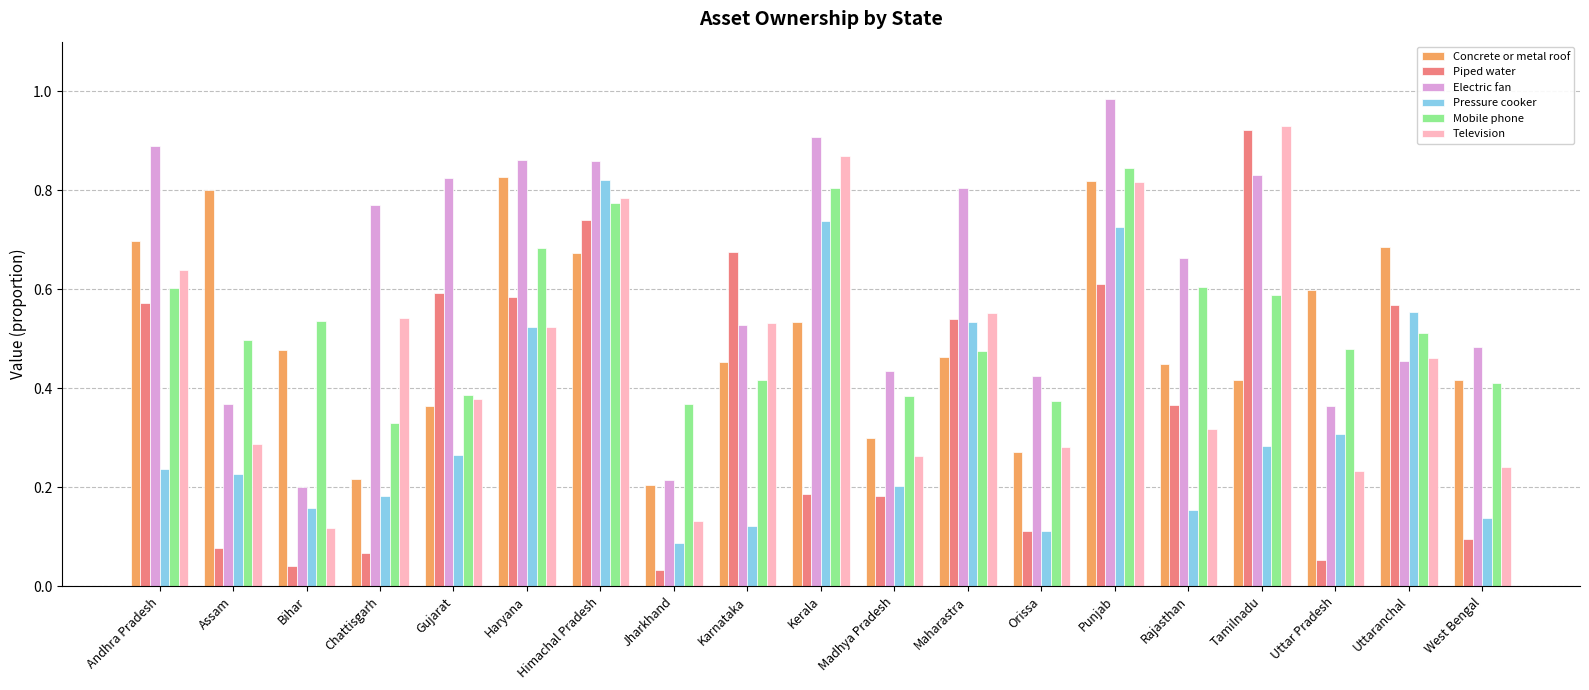

What is the label of the 7th bar from the left?

Himachal Pradesh